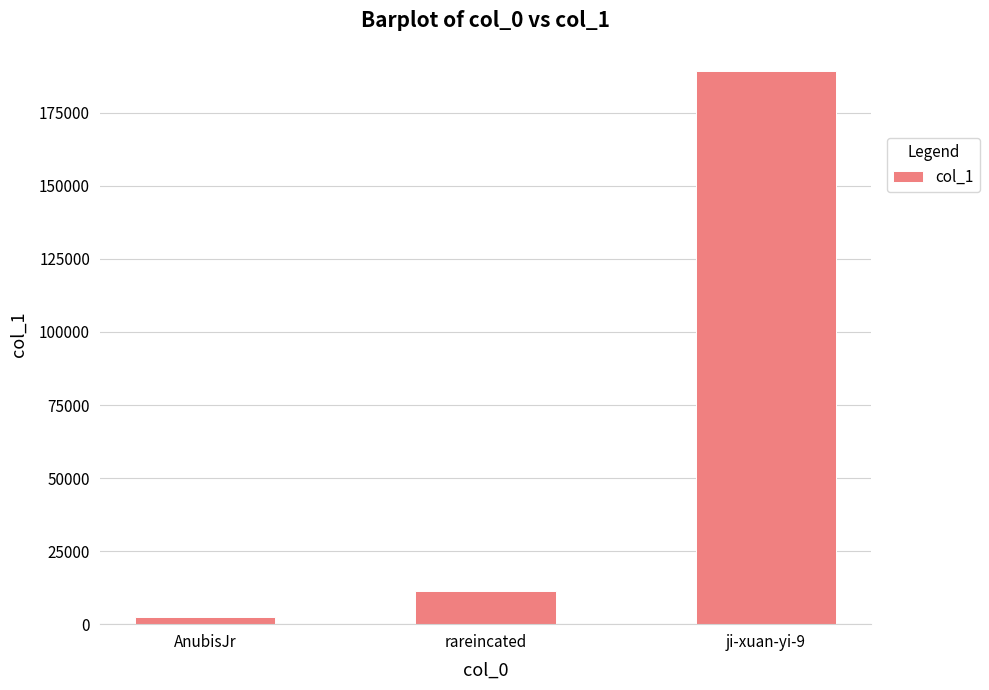

Reading left to right, what are all the values shown in this chart?

AnubisJr=2316	rareincated=11211	ji-xuan-yi-9=189194